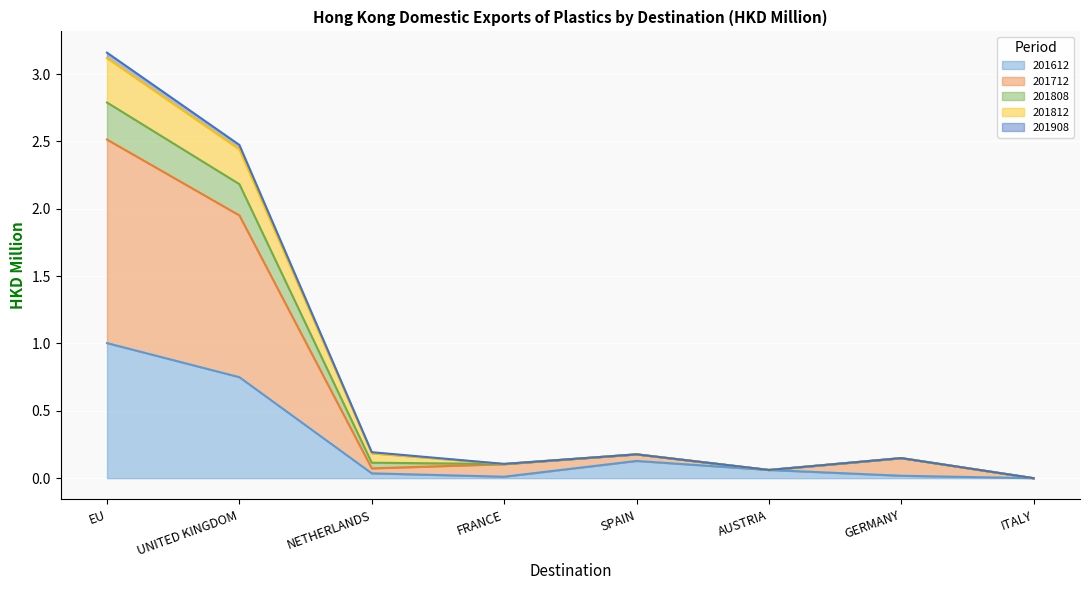

What position from the left is ITALY?

8